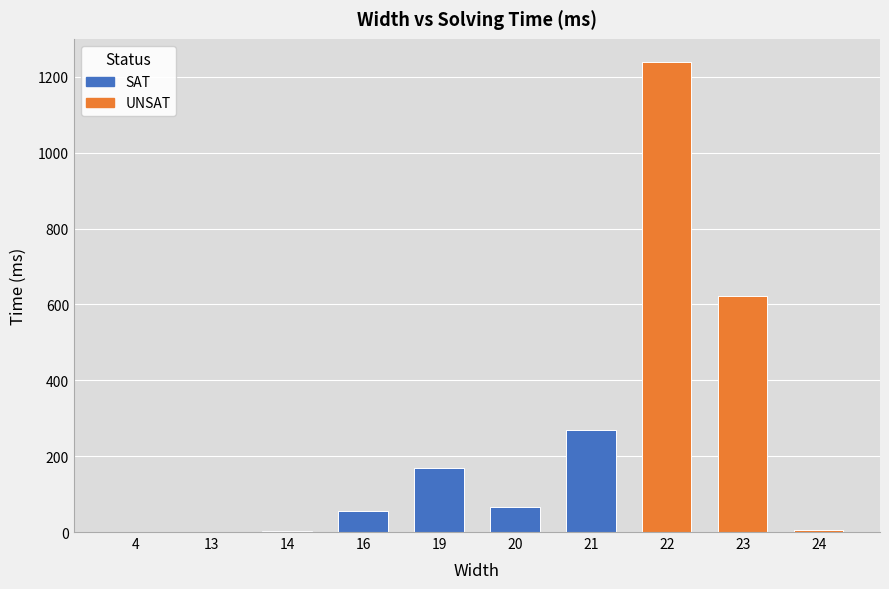

What is the value of the 5th bar from the left?

169